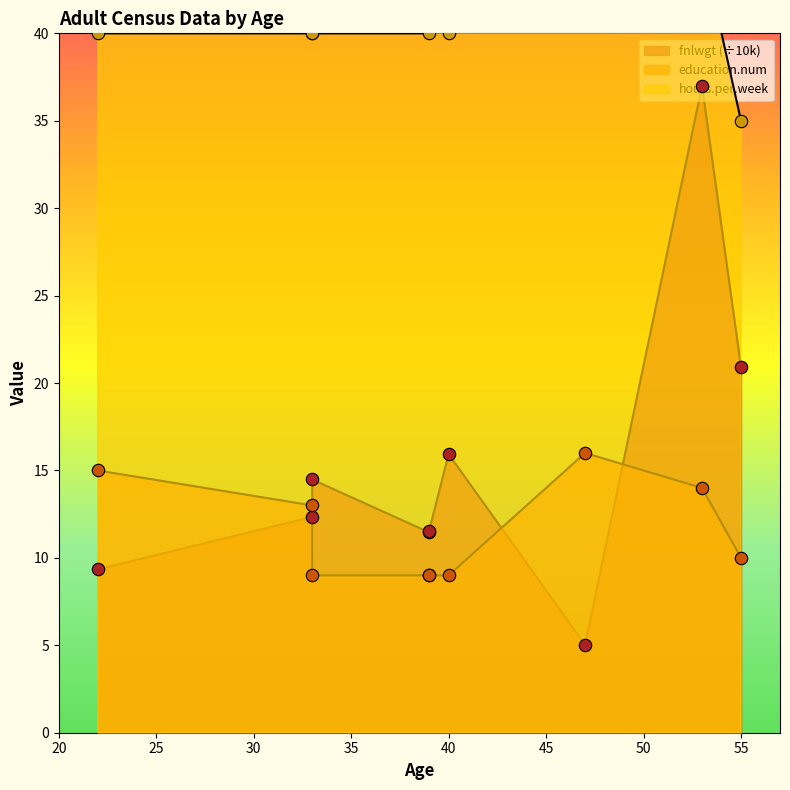

At which category is the sum across all series the highest?

53